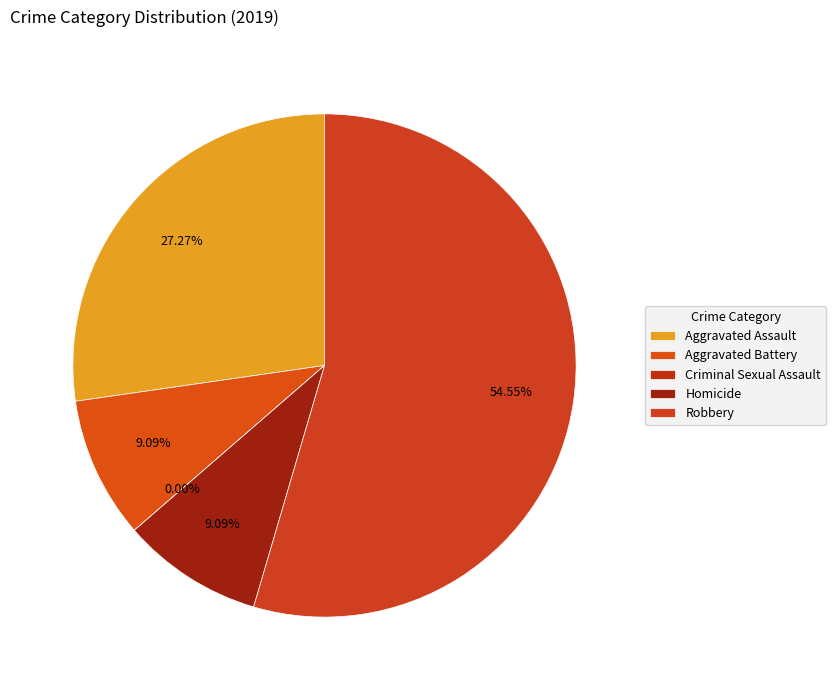

What is the change in value from Aggravated Assault to Robbery?

+3